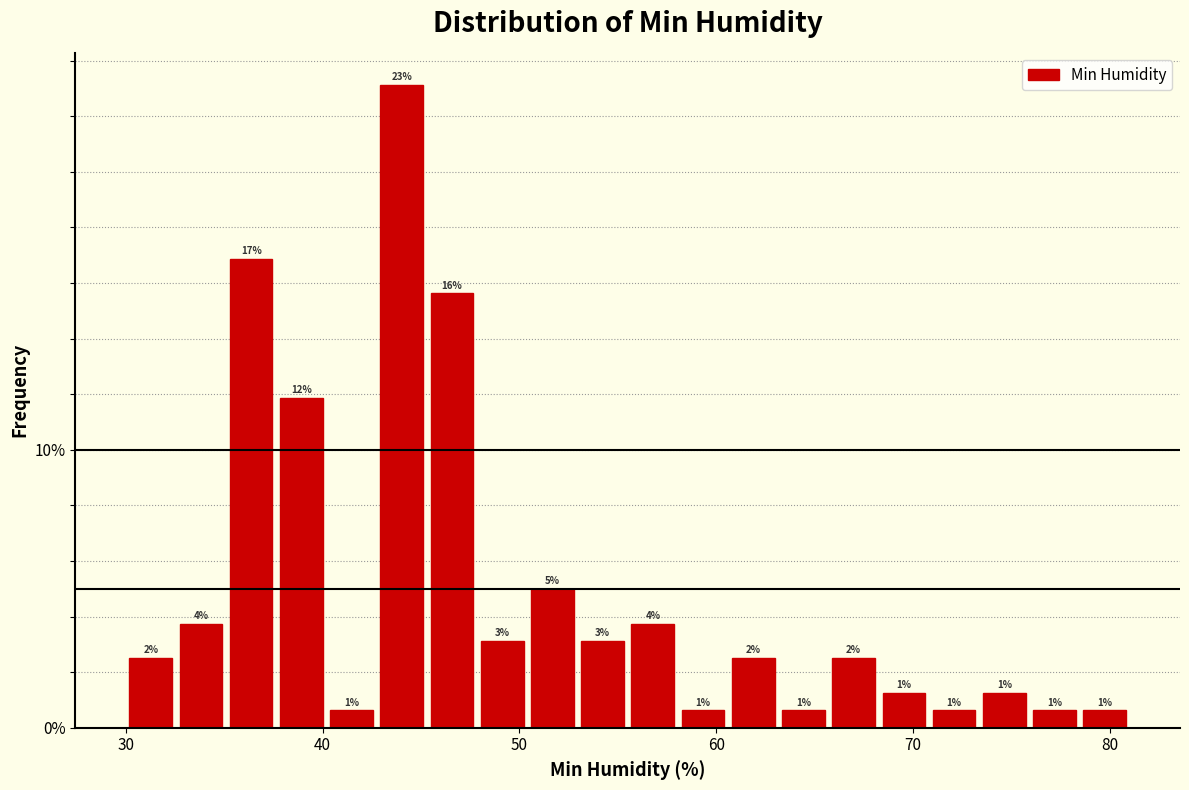

Around what value on the x-axis is the tallest bar? Give the approximate position of its centre, as read against the axis.

44